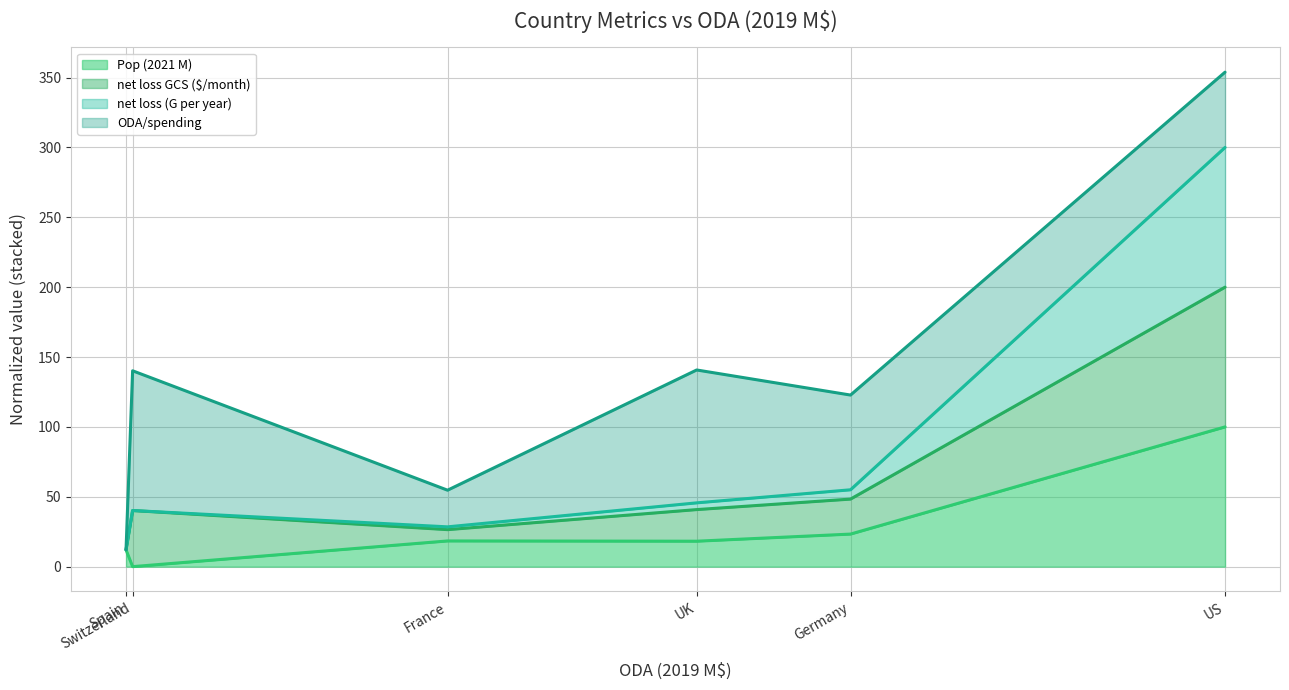

True or false: net loss (G per year) (line) and net loss GCS ($/month) (line) cross at least once.

False